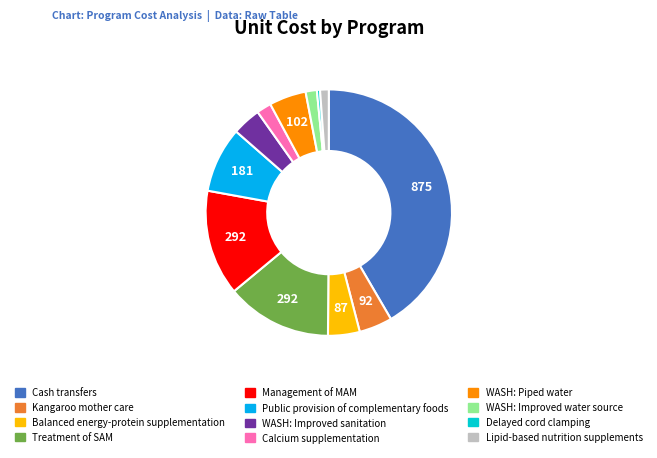

Do Kangaroo mother care and Cash transfers together represent more than half of the pie?

No